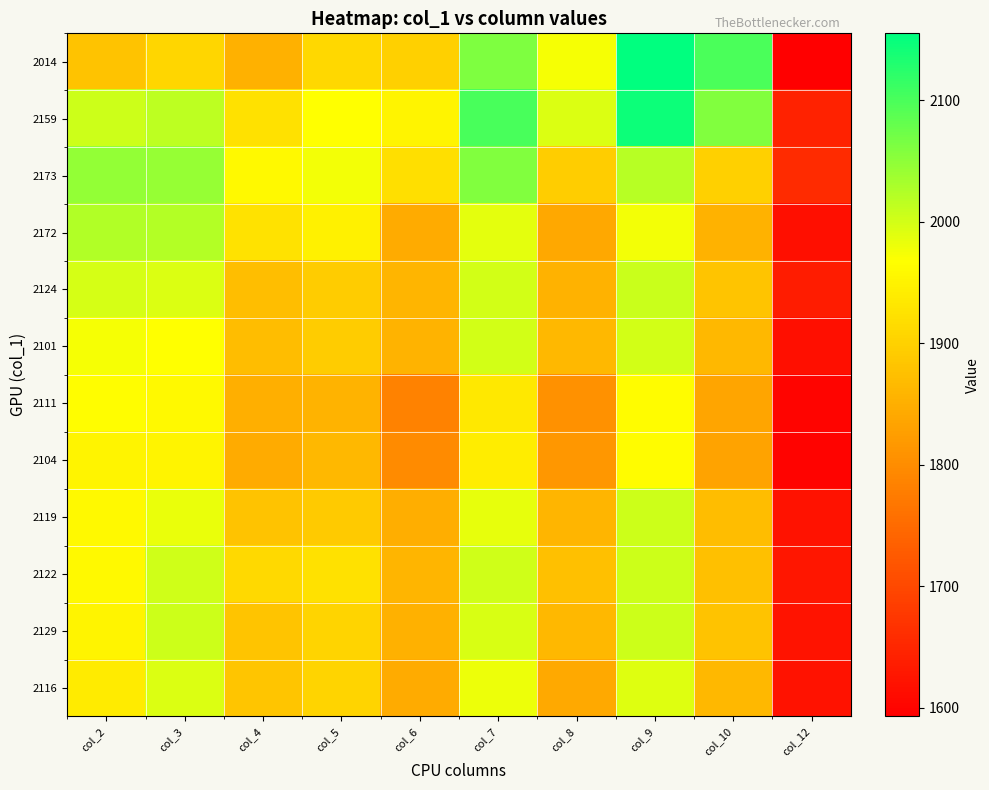

Reading left to right, extract all data points from this chart.

2014: col_2=1880	col_3=1907	col_4=1854	col_5=1911	col_6=1899	col_7=2062	col_8=1973	col_9=2155	col_10=2100	col_12=1593
2159: col_2=2004	col_3=2016	col_4=1923	col_5=1968	col_6=1951	col_7=2102	col_8=1993	col_9=2146	col_10=2059	col_12=1644
2173: col_2=2047	col_3=2045	col_4=1958	col_5=1977	col_6=1921	col_7=2059	col_8=1894	col_9=2020	col_10=1900	col_12=1658
2172: col_2=2024	col_3=2023	col_4=1926	col_5=1948	col_6=1844	col_7=1988	col_8=1840	col_9=1976	col_10=1856	col_12=1615
2124: col_2=1997	col_3=1994	col_4=1872	col_5=1892	col_6=1860	col_7=2000	col_8=1856	col_9=2006	col_10=1881	col_12=1635
2101: col_2=1974	col_3=1967	col_4=1870	col_5=1893	col_6=1857	col_7=2000	col_8=1864	col_9=2000	col_10=1864	col_12=1616
2111: col_2=1966	col_3=1958	col_4=1852	col_5=1858	col_6=1785	col_7=1935	col_8=1807	col_9=1963	col_10=1836	col_12=1601
2104: col_2=1953	col_3=1952	col_4=1844	col_5=1864	col_6=1799	col_7=1942	col_8=1816	col_9=1963	col_10=1833	col_12=1599
2119: col_2=1958	col_3=1982	col_4=1879	col_5=1891	col_6=1848	col_7=1985	col_8=1860	col_9=2005	col_10=1871	col_12=1620
2122: col_2=1959	col_3=2002	col_4=1913	col_5=1924	col_6=1860	col_7=2002	col_8=1875	col_9=2004	col_10=1874	col_12=1627
2129: col_2=1951	col_3=2004	col_4=1882	col_5=1906	col_6=1854	col_7=1995	col_8=1864	col_9=2004	col_10=1879	col_12=1623
2116: col_2=1938	col_3=1993	col_4=1884	col_5=1905	col_6=1845	col_7=1980	col_8=1843	col_9=1992	col_10=1865	col_12=1620